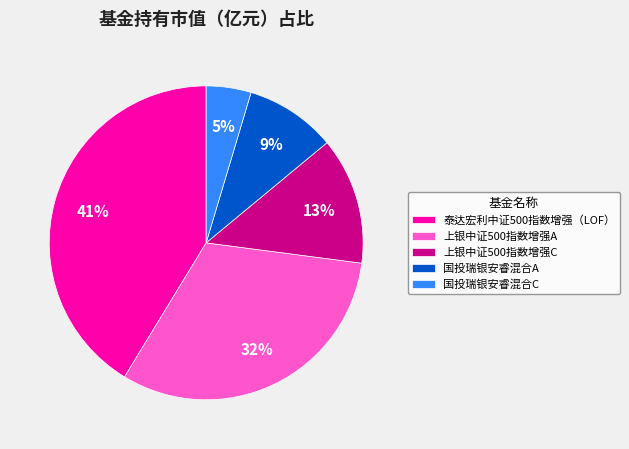

The 泰达宏利中证500指数增强（LOF） slice represents 41% of the pie. True or false?

True